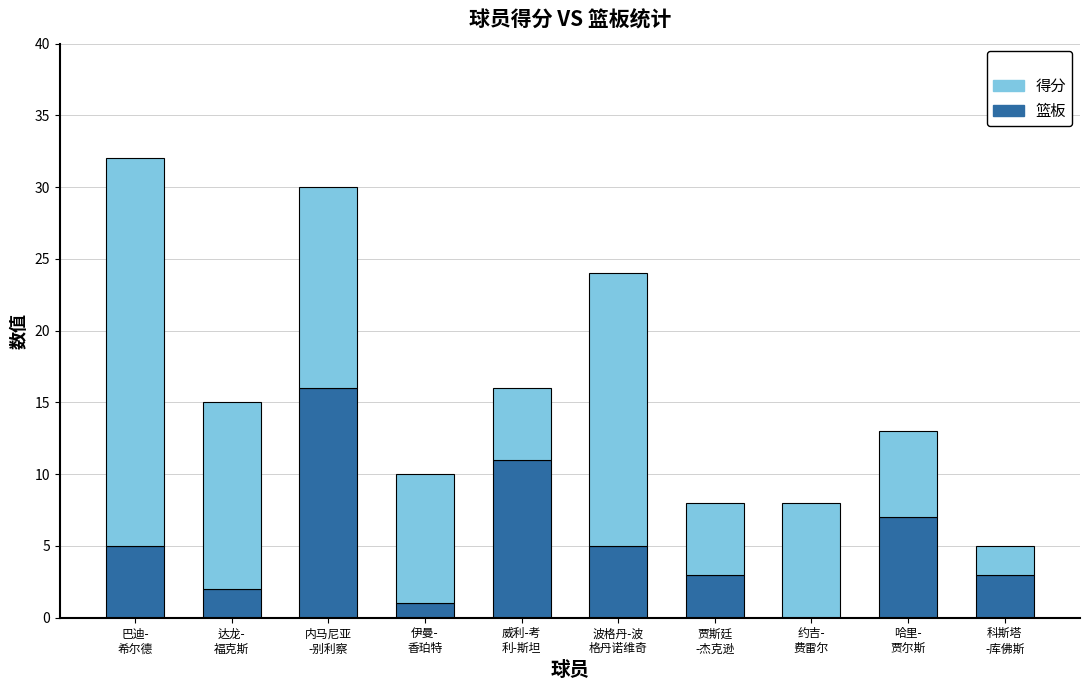

What is the highest value of the 篮板 series?

16